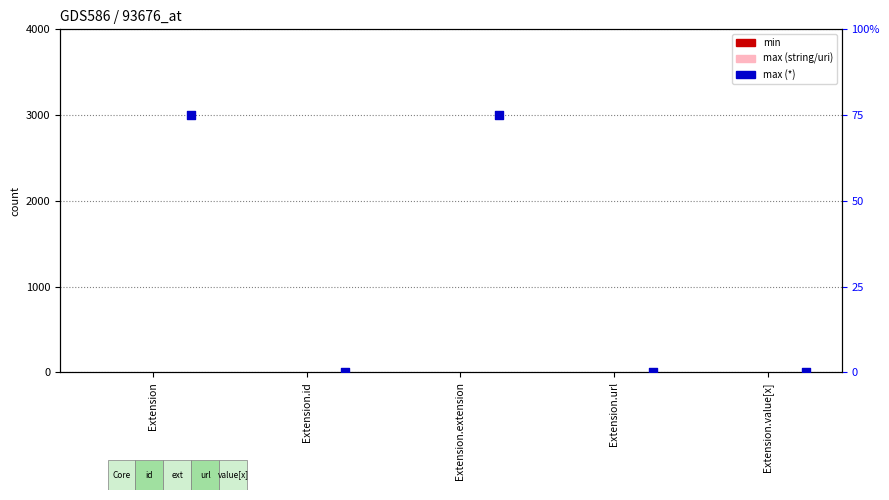

What is the total value across all series at Extension.url?

2